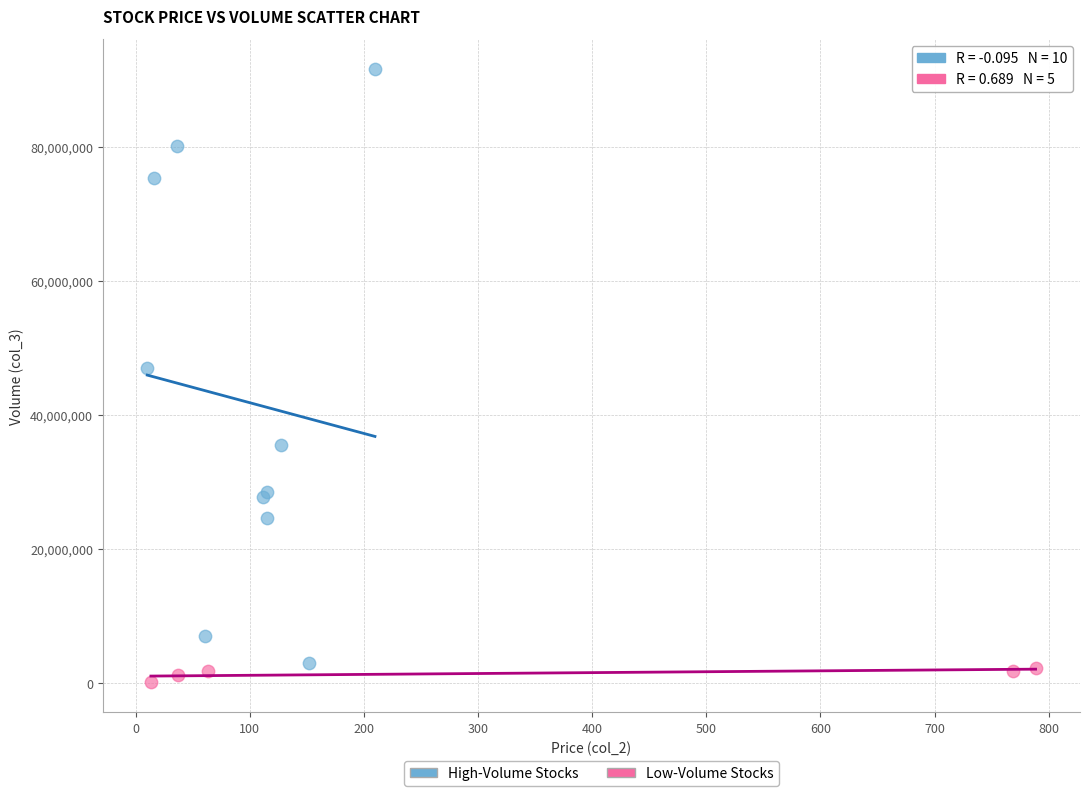

Which series has the widest spread of Y values?

High-Volume Stocks